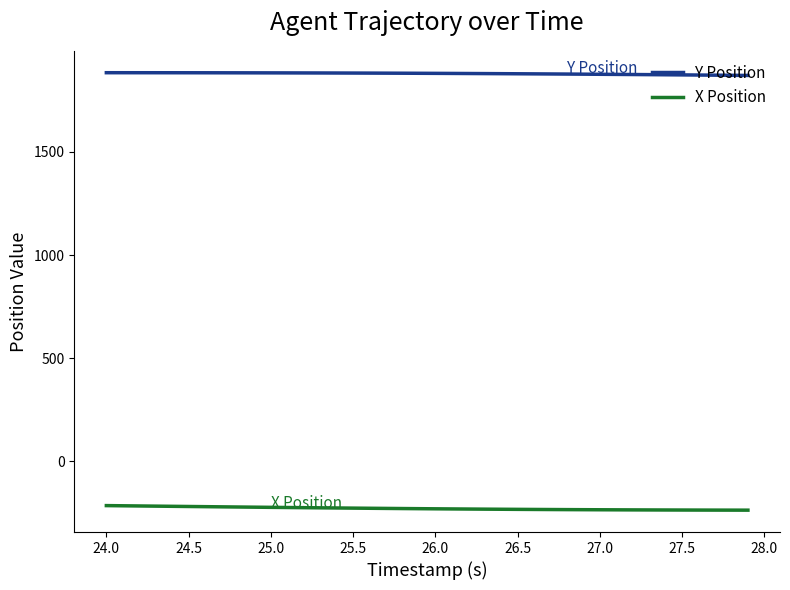

True or false: X Position and Y Position intersect in this chart.

False